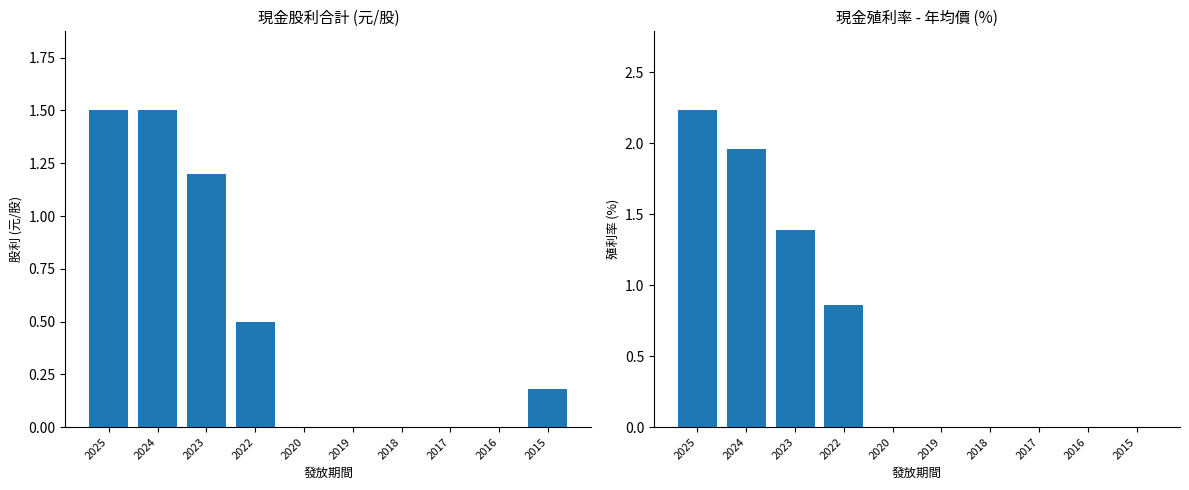

What is the spread (max minus min) of values at 2015?

0.2